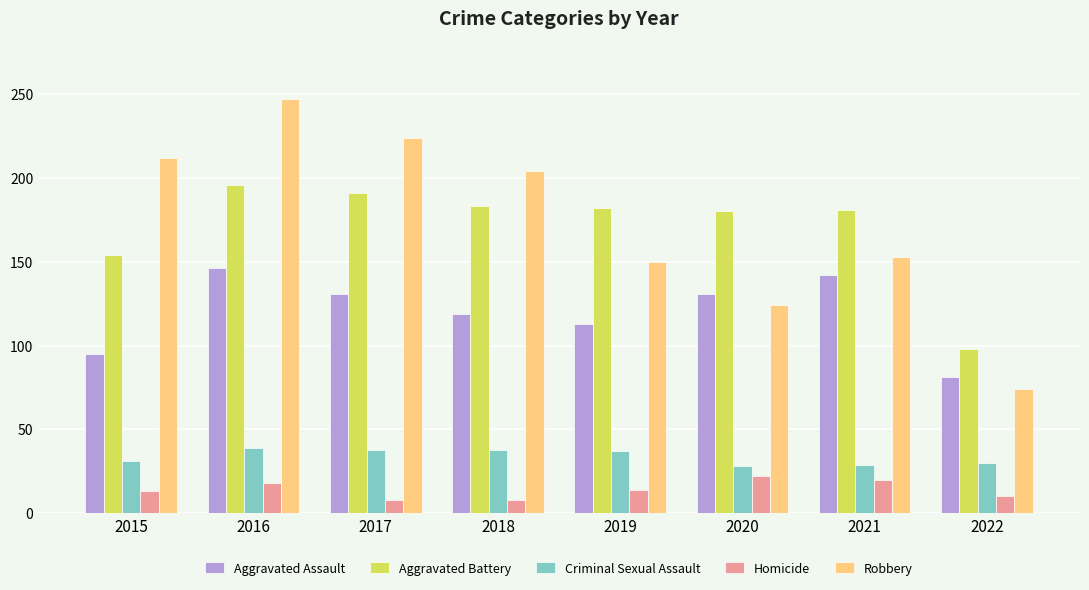

Rank the series at 2019 from lowest to highest value.

Homicide, Criminal Sexual Assault, Aggravated Assault, Robbery, Aggravated Battery